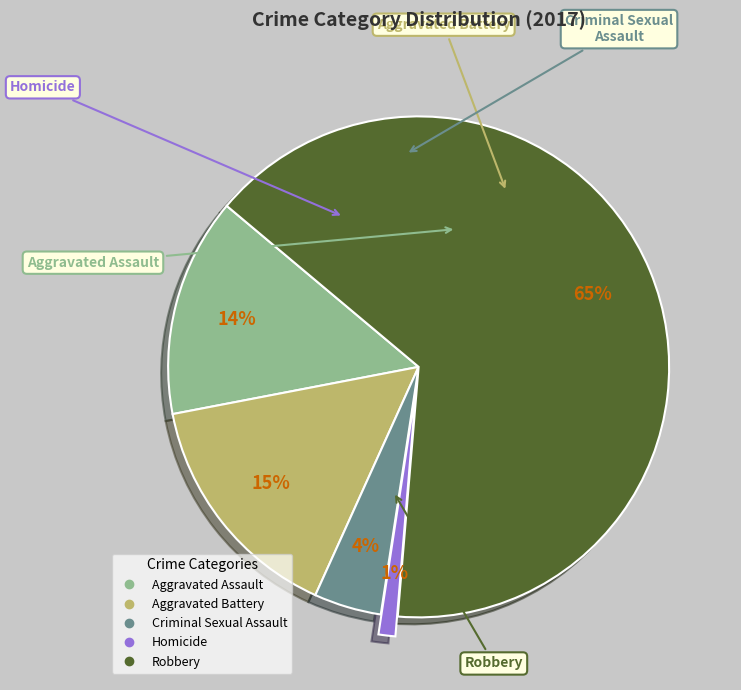

Which category has the biggest portion of the pie?

Robbery